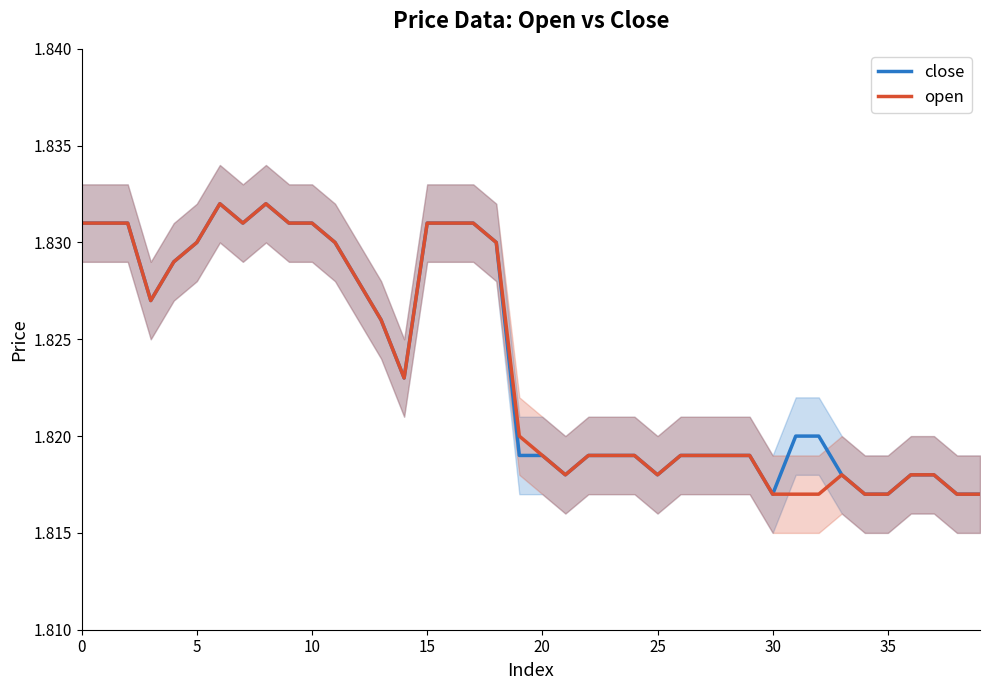

Between 30 and 38, which series saw the biggest shift?

close